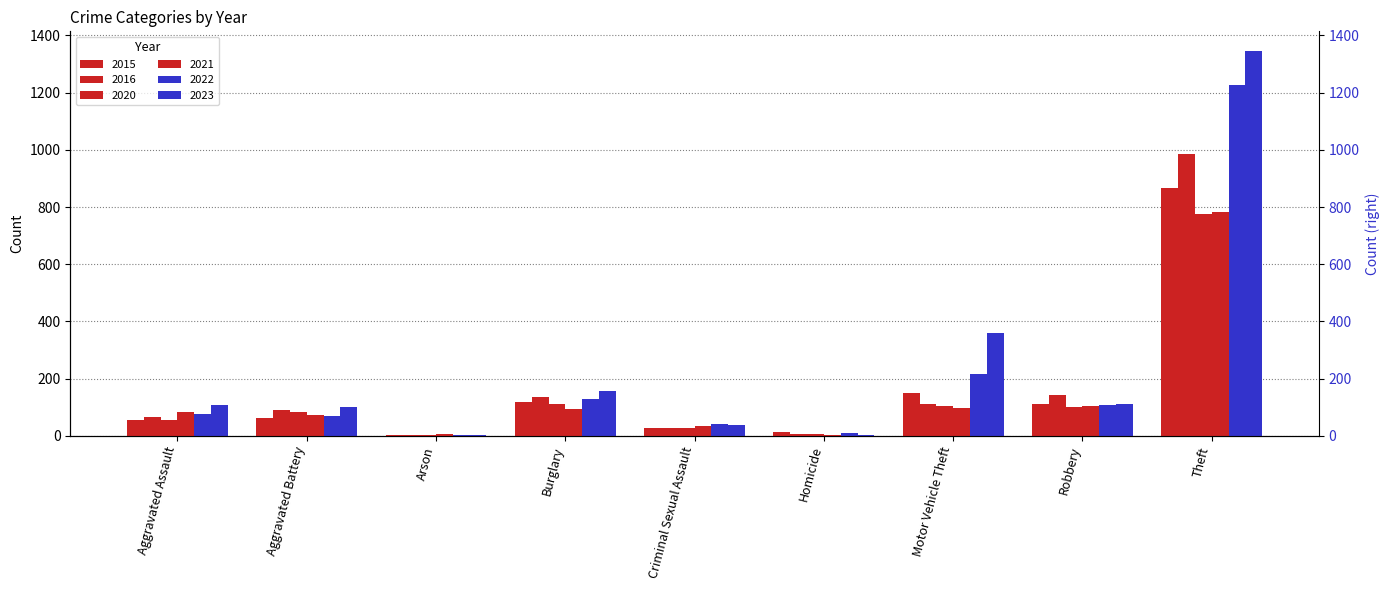

How many series are shown in this chart?

6